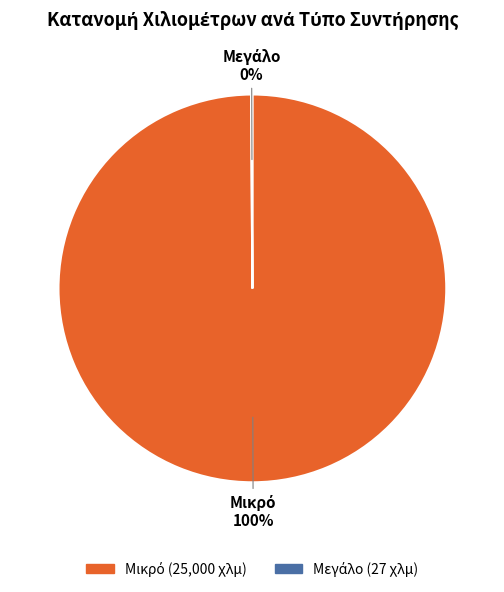

Is there a majority slice in this chart?

Yes